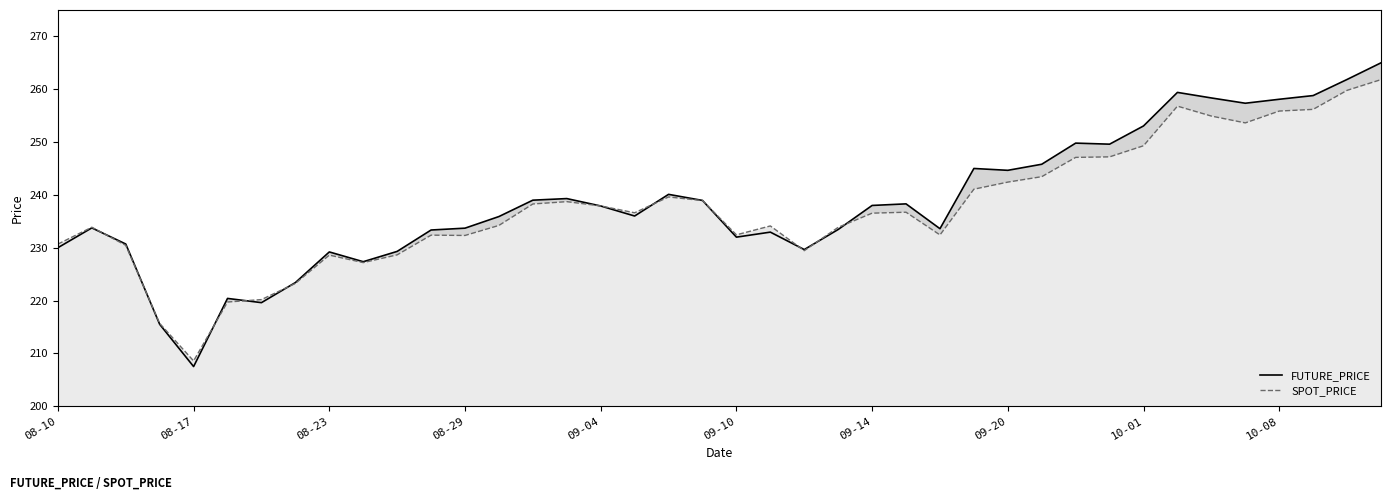

Which category has the lowest value in the FUTURE_PRICE series?

08-17